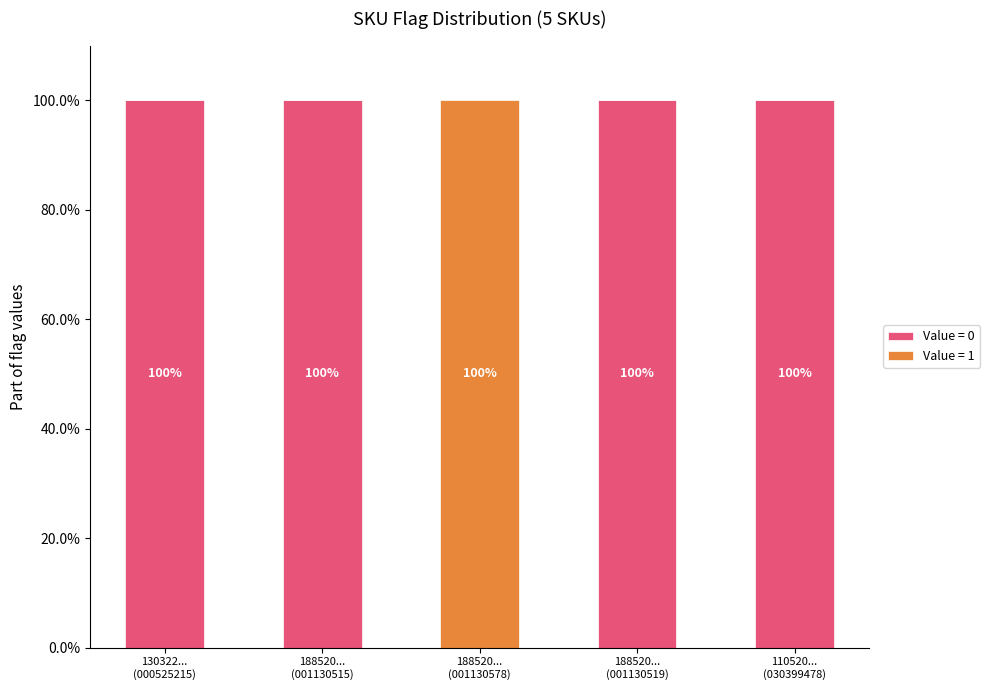

What is the maximum value for Value = 0?

100